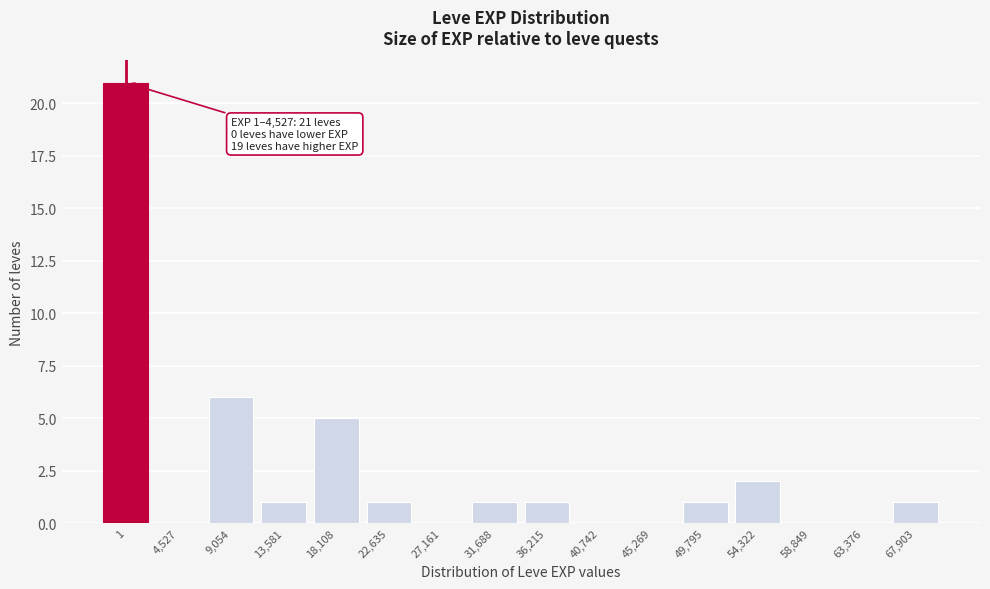

Reading left to right, what are all the values shown in this chart?

1=21	4,527=0	9,054=6	13,581=1	18,108=5	22,635=1	27,161=0	31,688=1	36,215=1	40,742=0	45,269=0	49,795=1	54,322=2	58,849=0	63,376=0	67,903=1